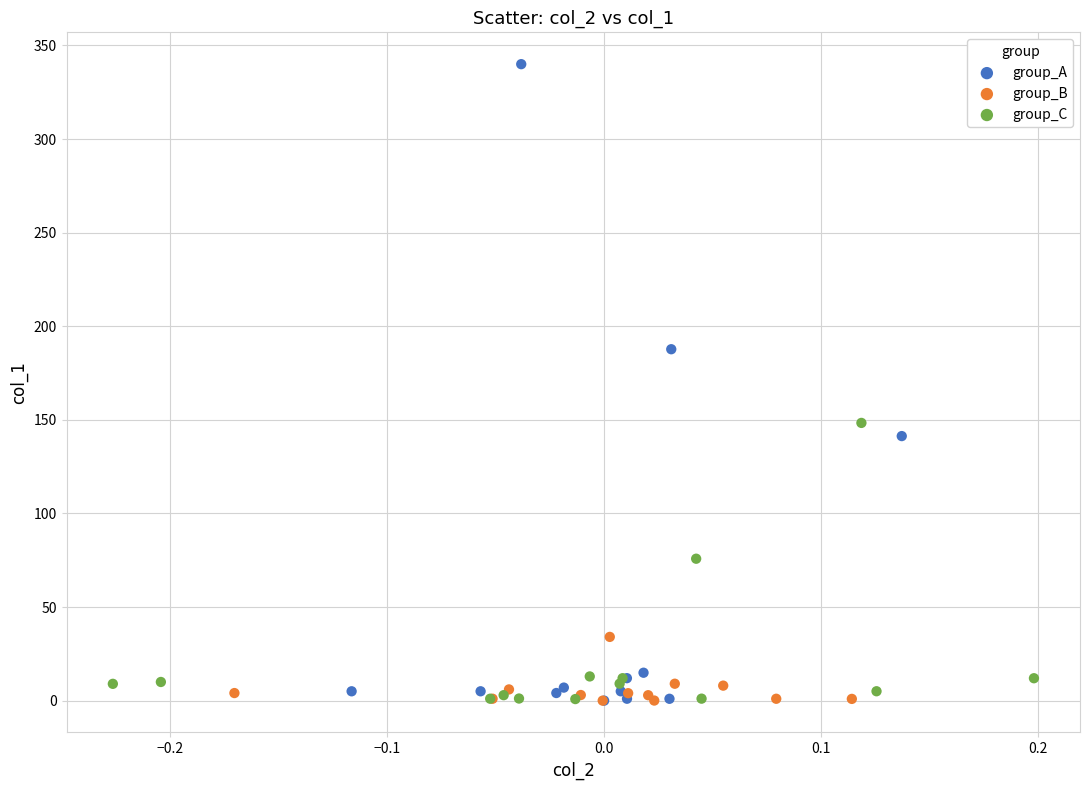

Which series has the largest Y range (max minus min)?

group_A